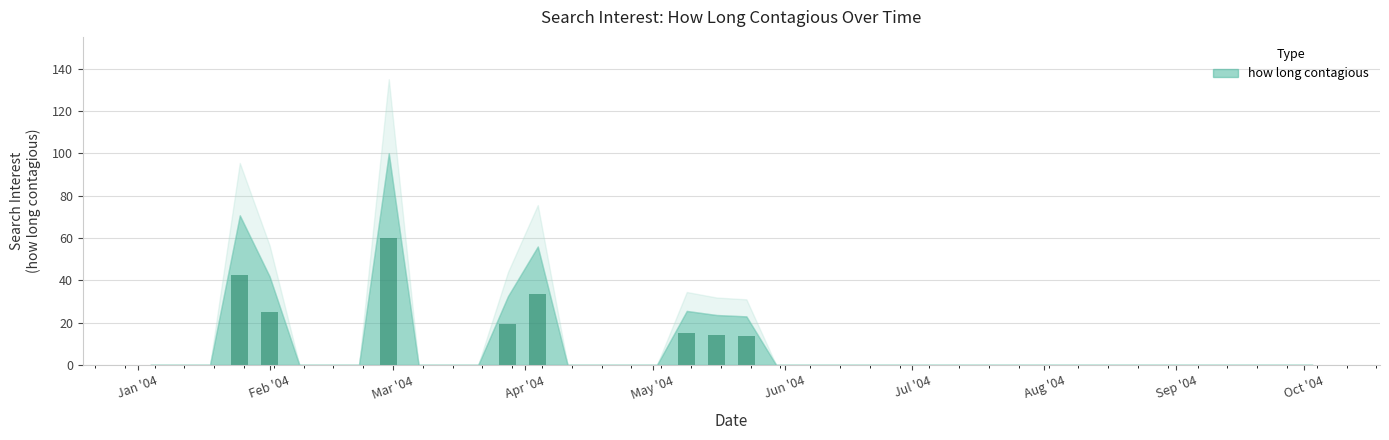

What is the average value?

5.6